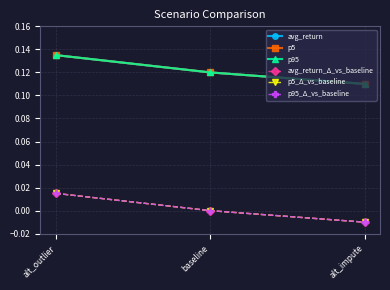

List the labels in order of avg_return_Δ_vs_baseline value, smallest first.

alt_impute, baseline, alt_outlier